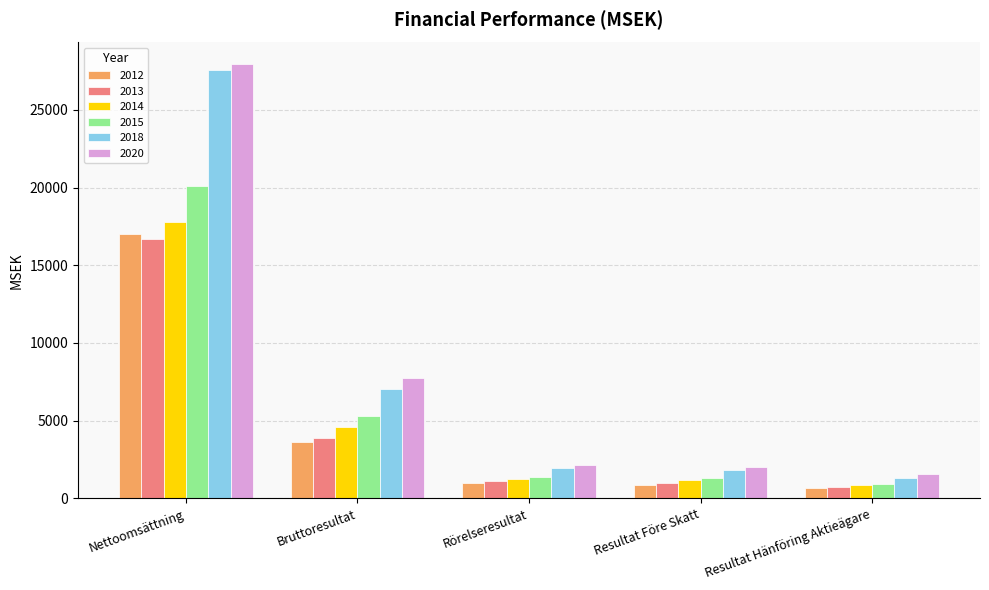

What is the spread (max minus min) of values at Resultat Hänföring Aktieägare?

923